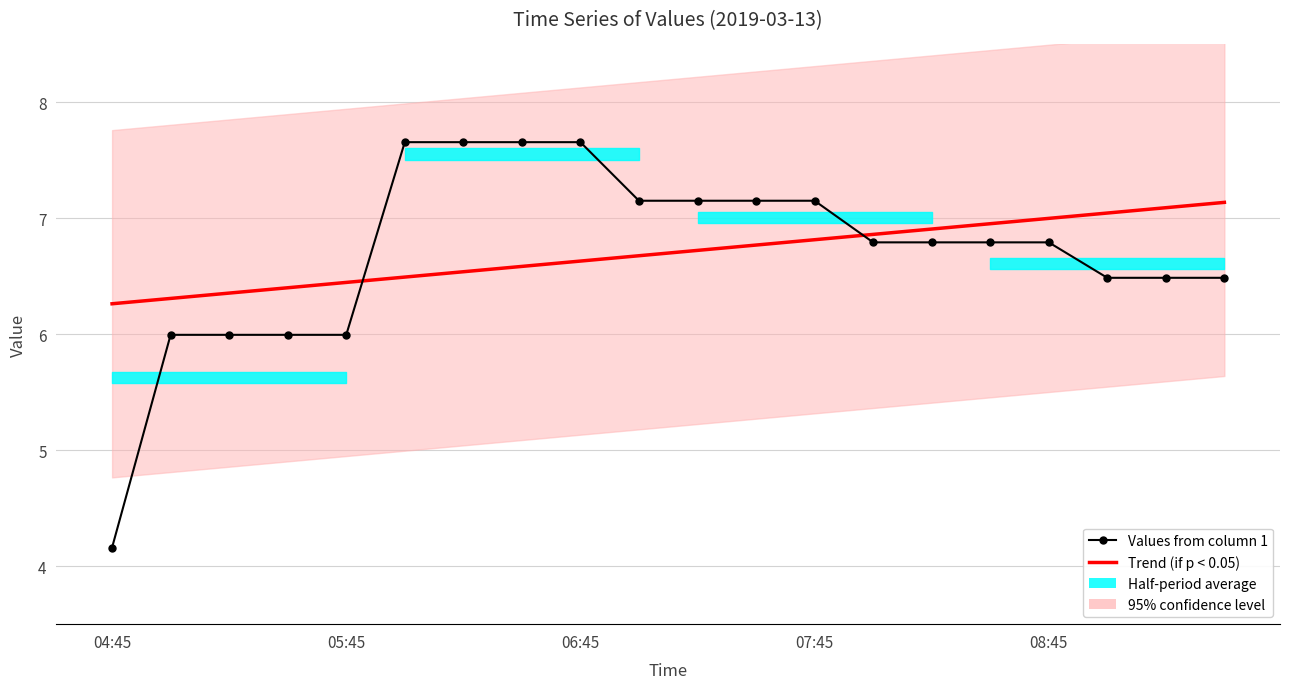

What is the smallest value displayed?

4.2